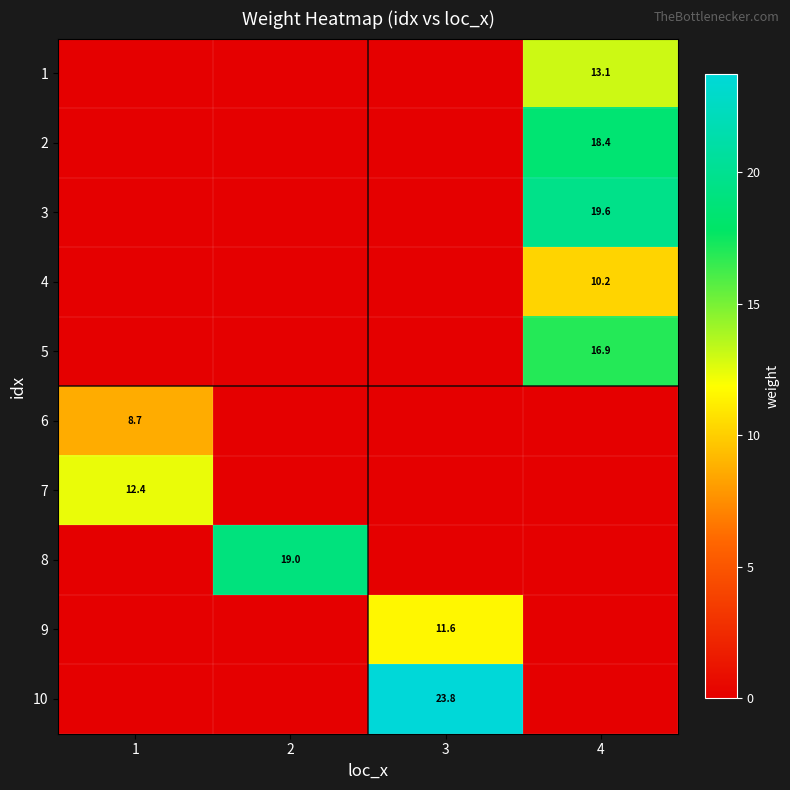

At which label does 9 reach its minimum?

1